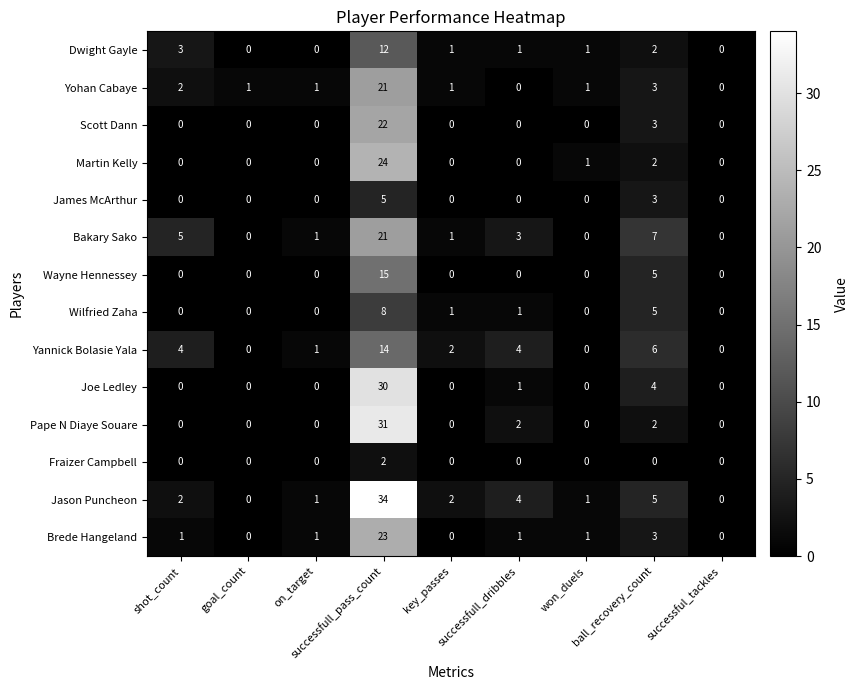

How many series are shown in this chart?

14